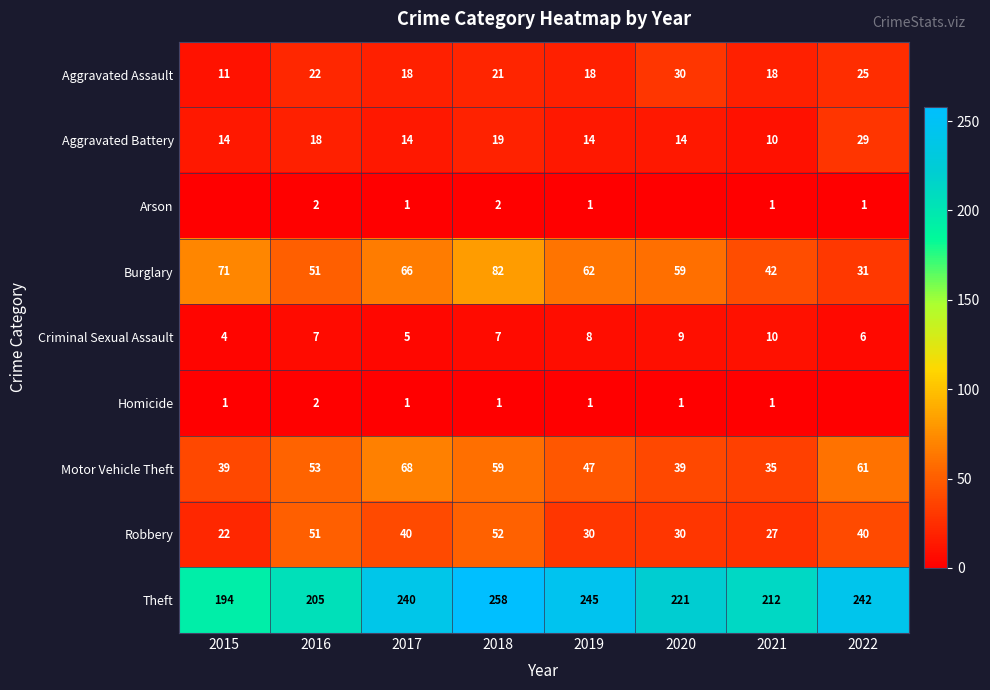

How many values in the Robbery series are below 40?

4